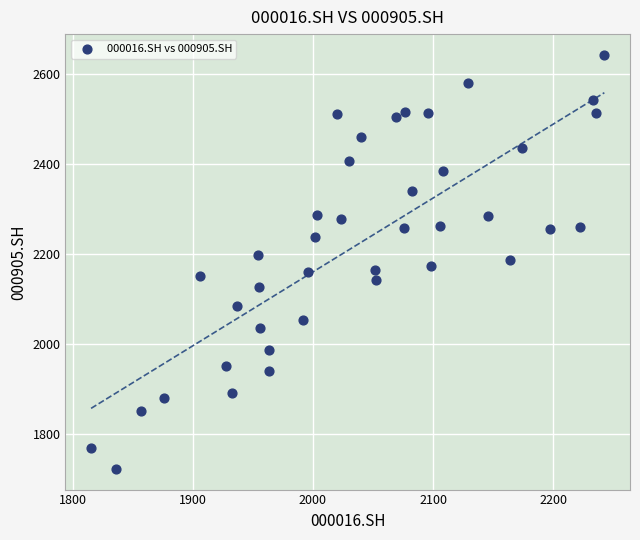

What is the range of X values (max minus min)?

427.6